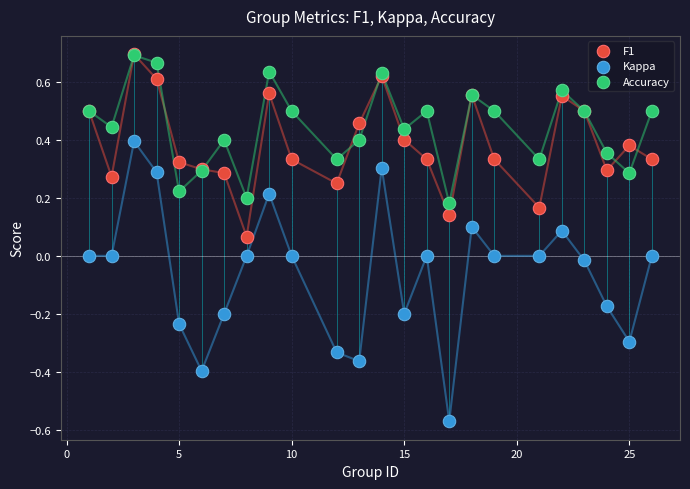

What are all the series names shown in the legend?

F1, Kappa, Accuracy